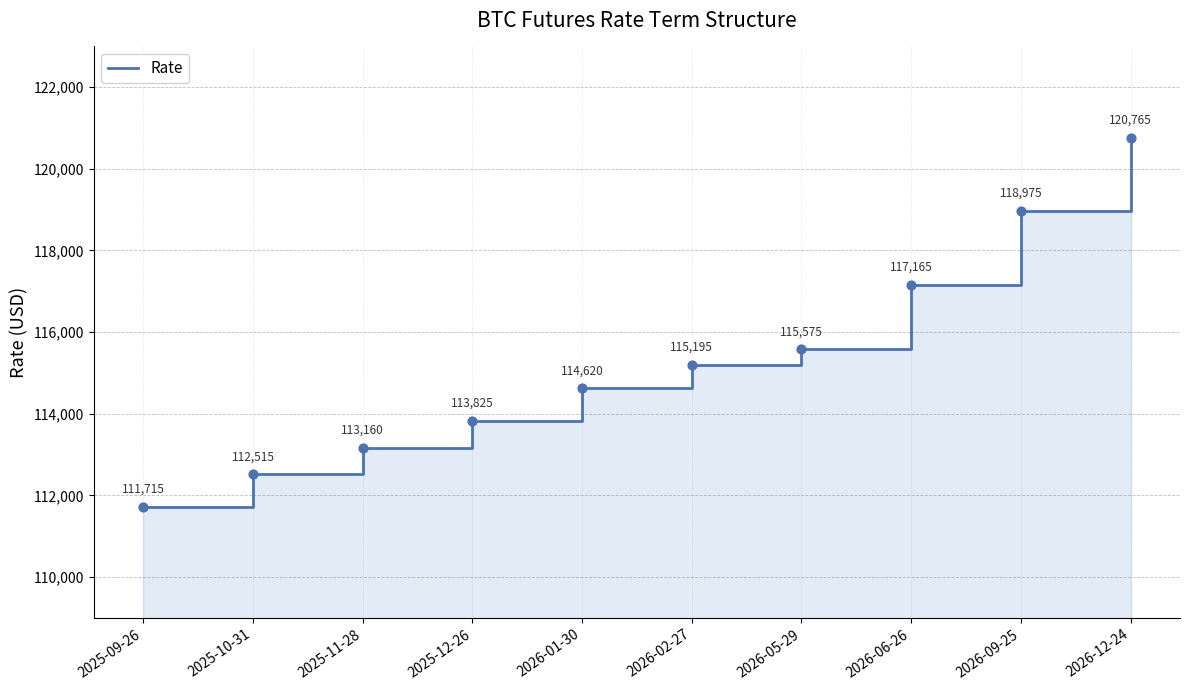

What is the change in value from 2026-06-26 to 2026-12-24?

+3600